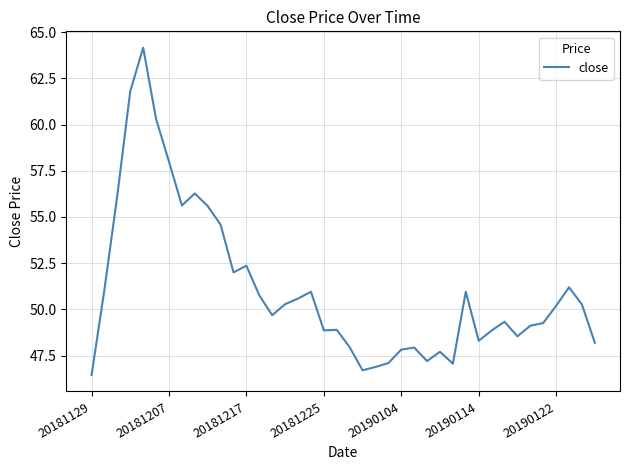

What is the difference between the maximum and minimum values?

17.7